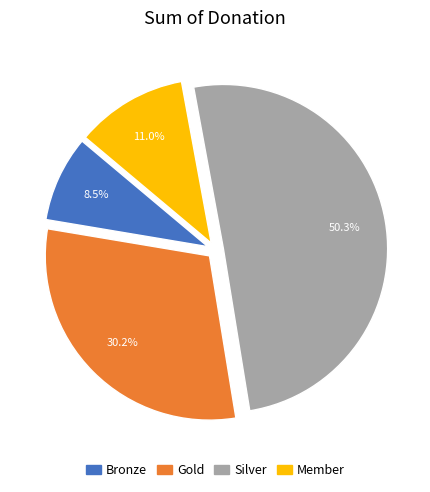

Does any single category account for the majority?

Yes